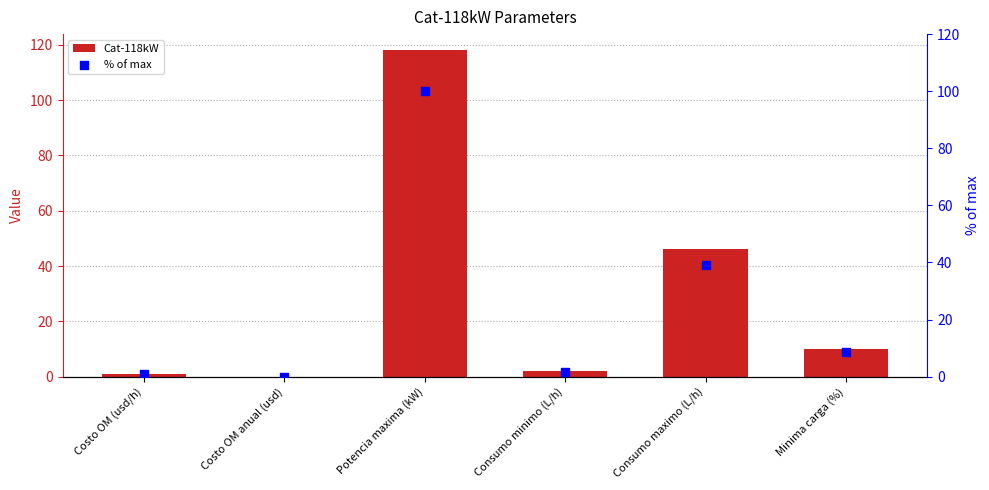

Which series contains the highest Y value?

Cat-118kW